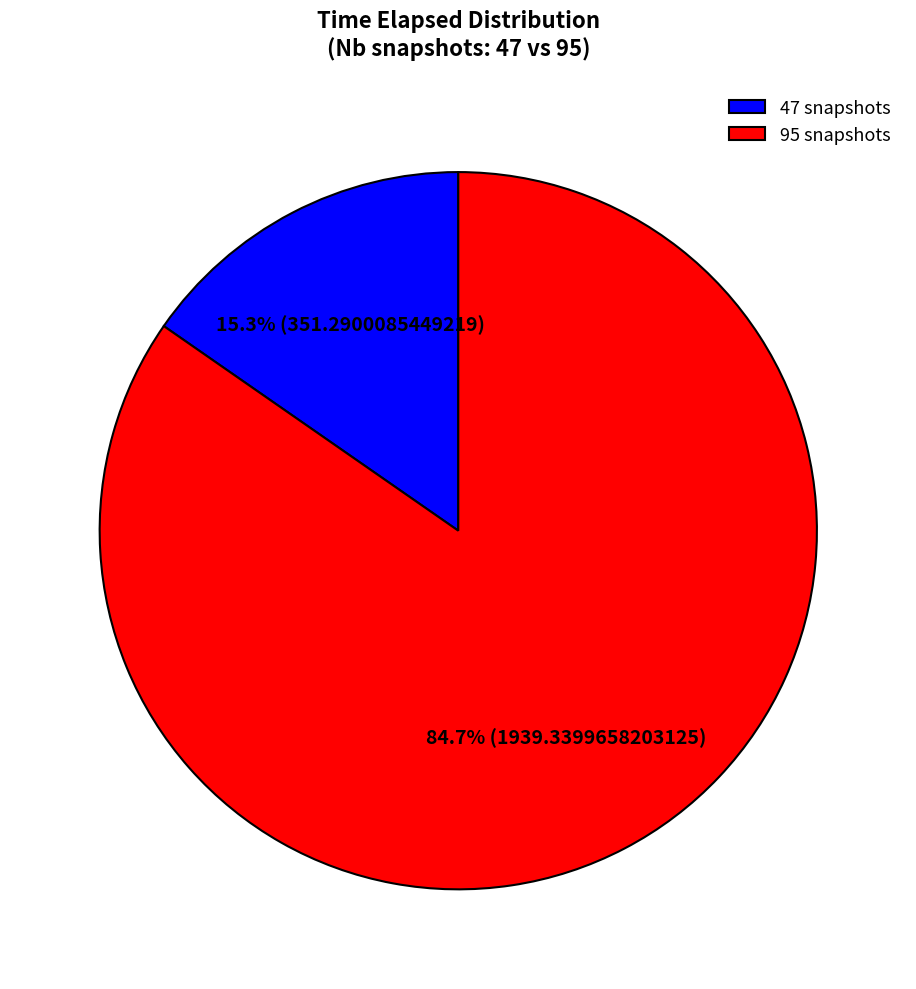

Is it true that 95 snapshots is 92% of the pie?

False